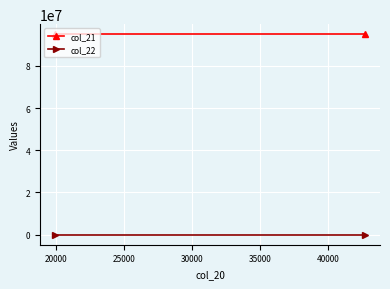

Is this an area chart (filled region under the line)?

No